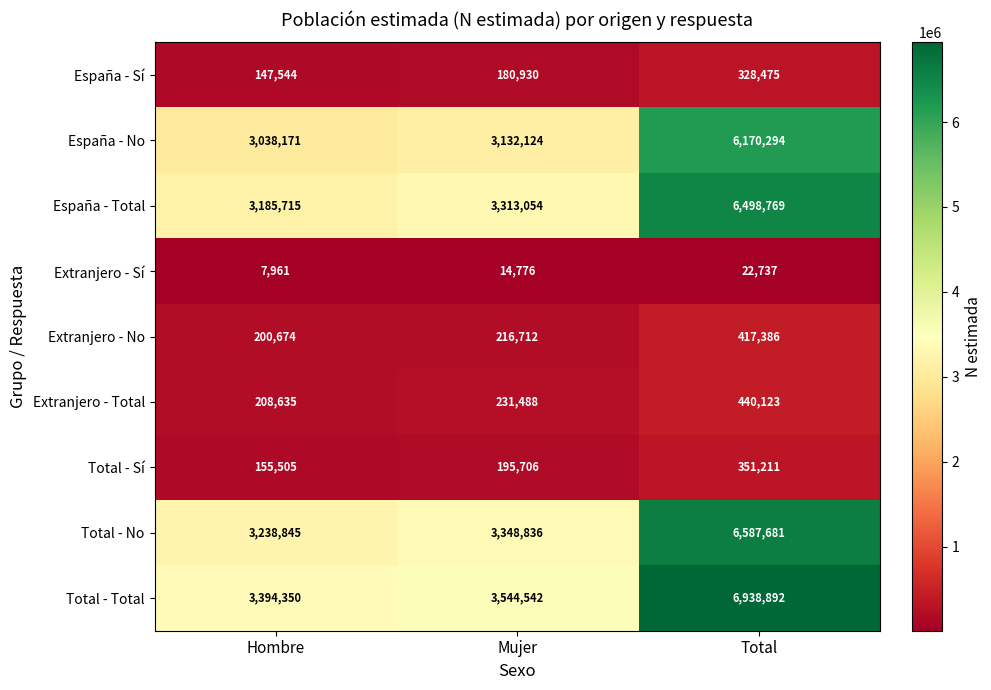

How many Extranjero - Sí values are between 7961 and 22737?

3